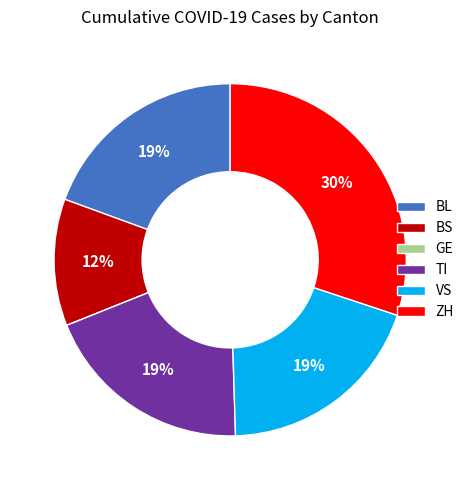

Does any single category account for the majority?

No